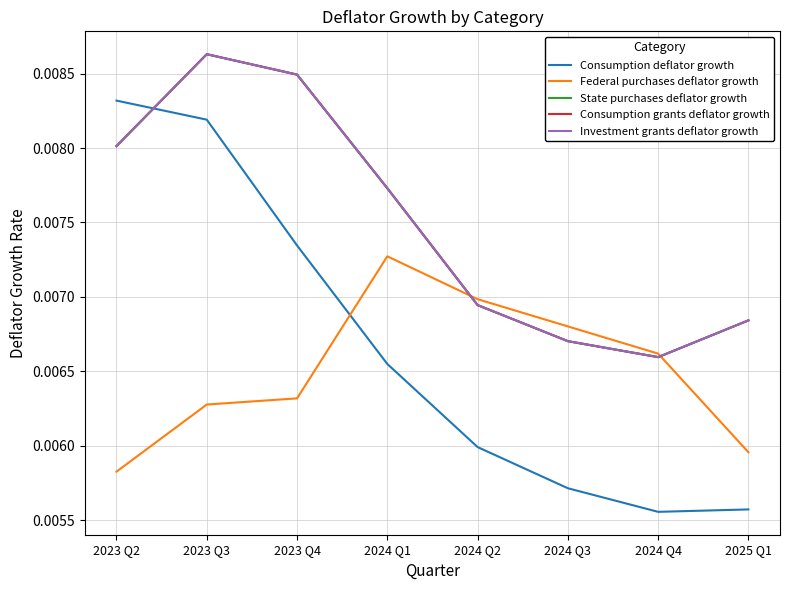

Does the chart display data point markers on the line(s)?

No